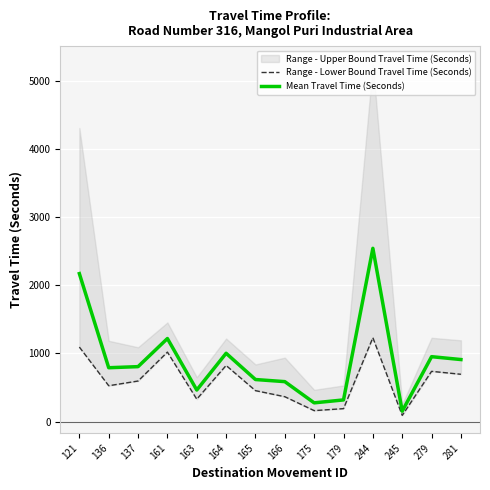

True or false: Range - Lower Bound Travel Time (Seconds) and Mean Travel Time (Seconds) intersect in this chart.

False